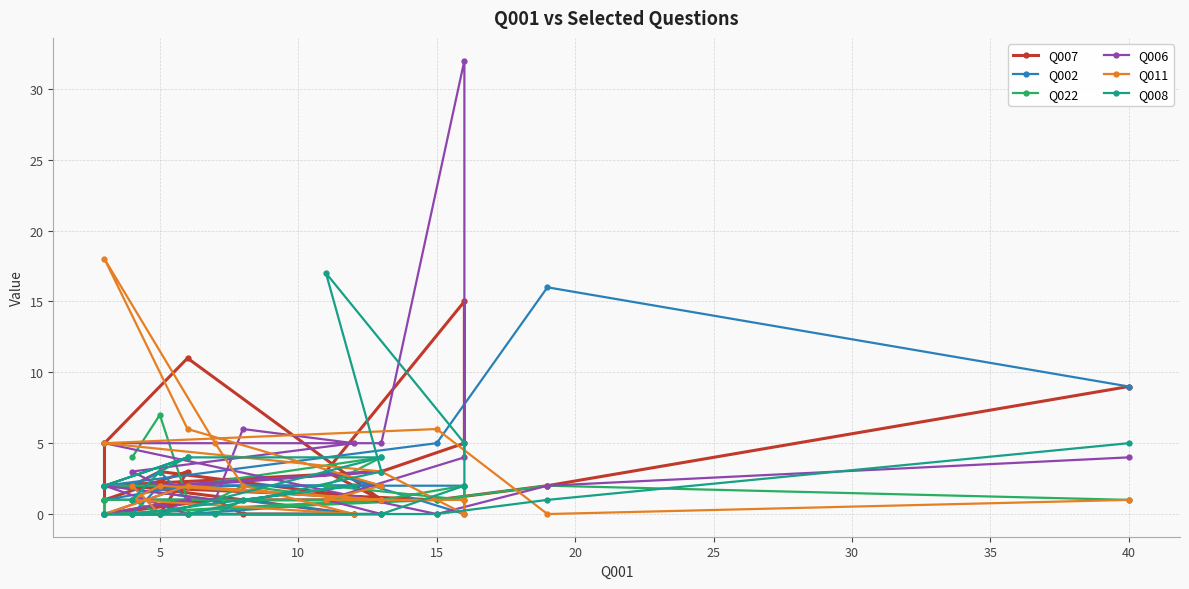

Reading left to right, list all the values displayed in this chart.

Q007: 9	2	1	2	3	5	15	3	1	1	0	1	0	0	2	3	1	11	5	1	3	0	0
Q002: 9	16	5	2	2	2	0	3	2	2	1	1	1	0	0	2	1	0	0	1	1	3	2
Q022: 1	2	1	0	1	2	1	2	4	2	2	1	2	1	1	0	0	0	0	1	1	7	4
Q006: 4	2	0	5	5	32	4	1	0	0	2	1	6	5	3	2	3	2	0	0	1	0	2
Q011: 1	0	6	5	3	0	1	1	2	6	18	5	2	0	1	2	1	2	0	0	0	0	2
Q008: 5	1	0	0	0	2	5	17	3	0	0	0	1	2	0	0	4	4	2	2	4	3	1